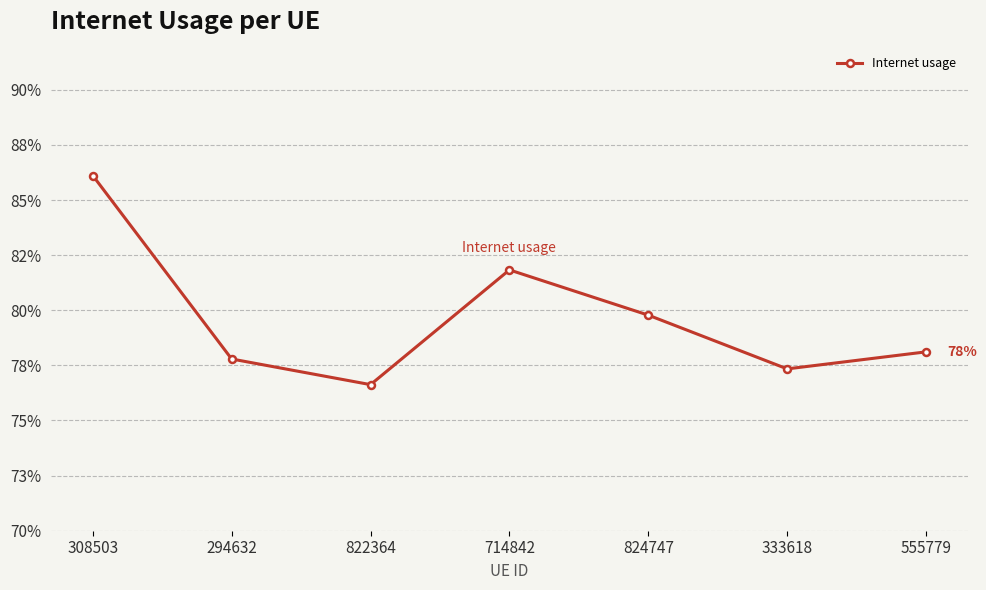

True or false: the data shows 1.1 at 822364.

False